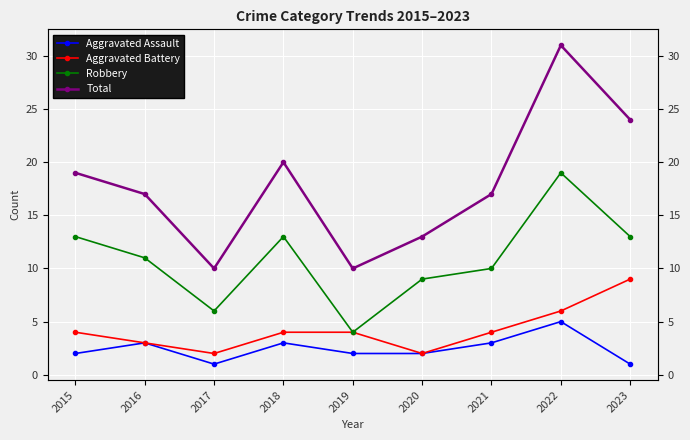

Where is the first local minimum for Aggravated Battery?

2017